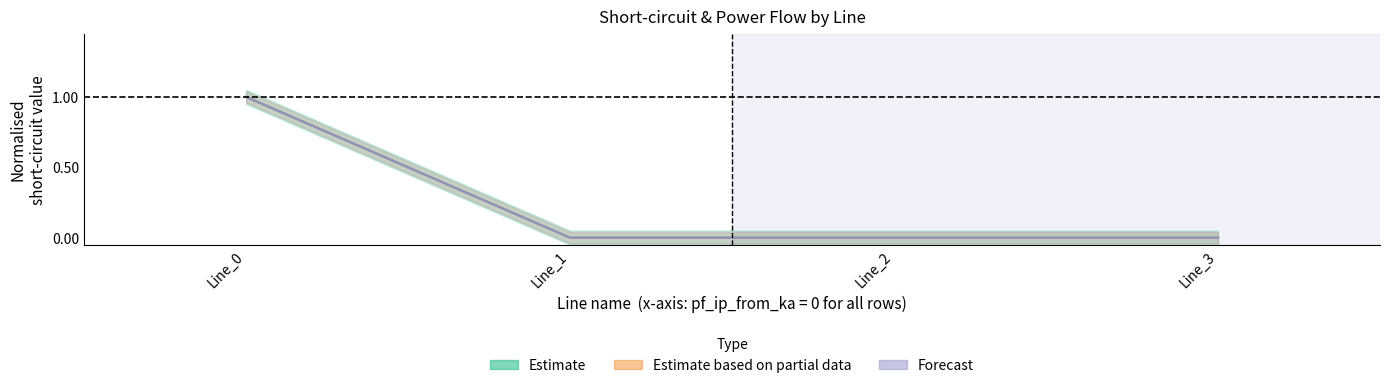

How many data points does each series have?

4